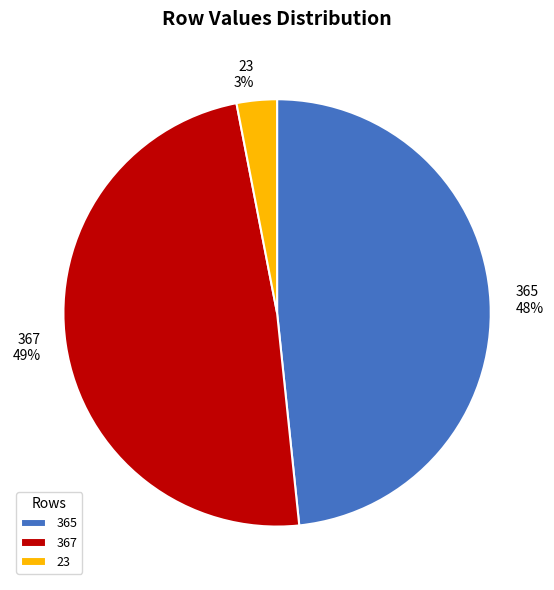

The 367 slice represents 62% of the pie. True or false?

False